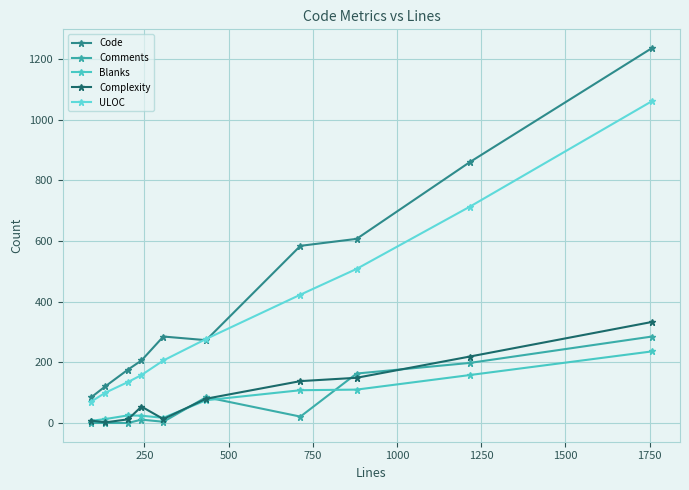

Is this an area chart (filled region under the line)?

No